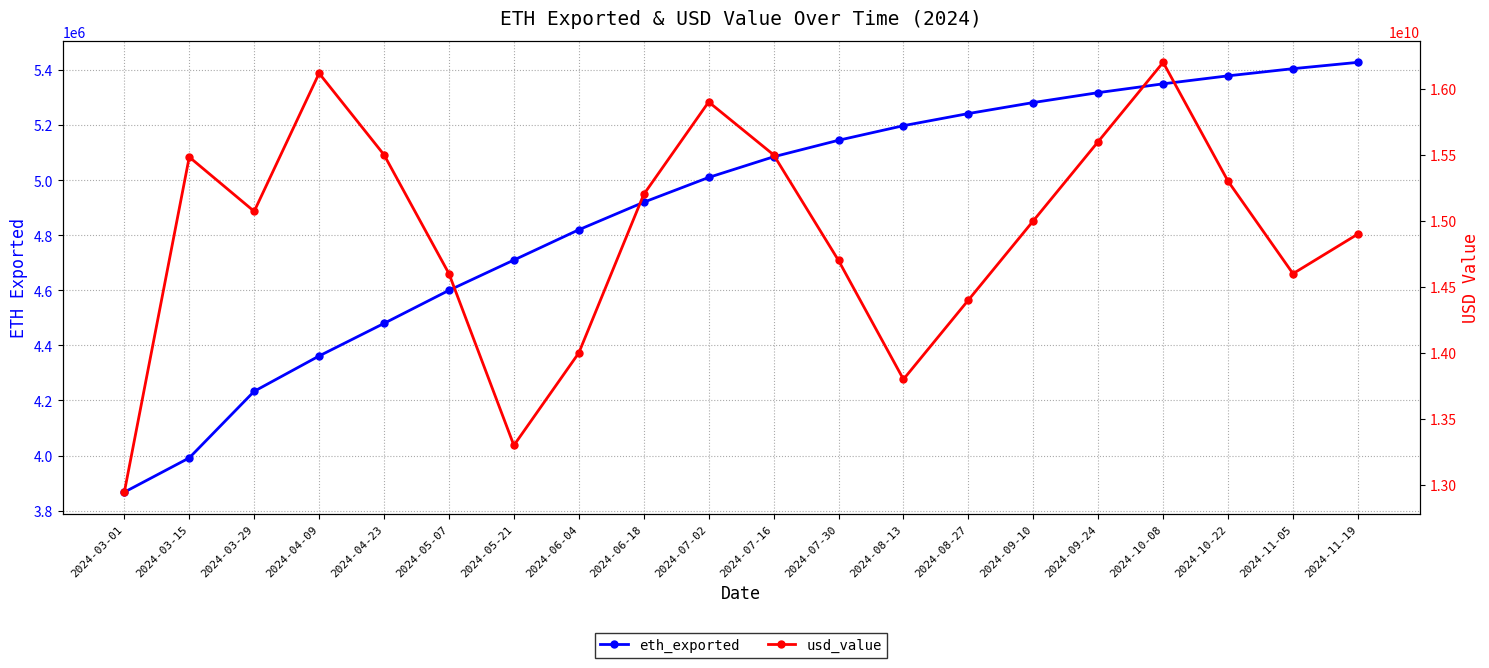

True or false: eth_exported and usd_value cross at least once.

False